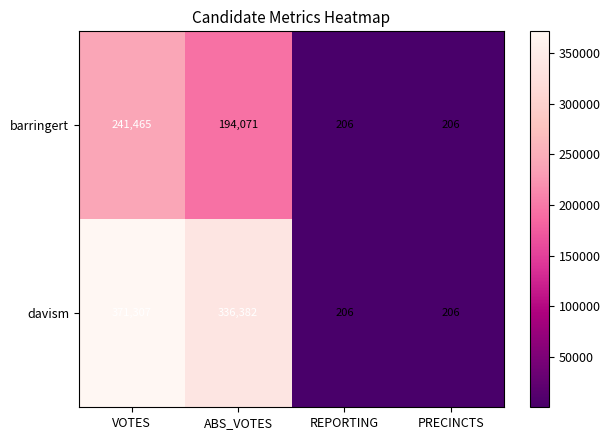

Reading right to left, what are all the values shown in this chart?

barringert: 206	206	194071	241465
davism: 206	206	336382	371307